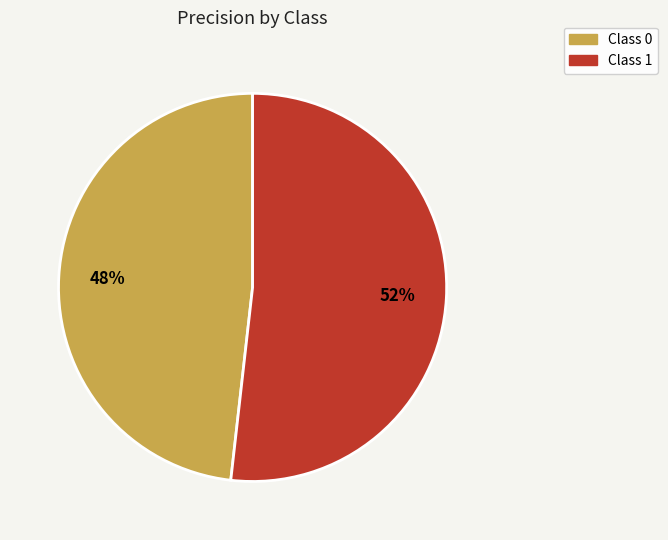

Is there any slice that represents more than half of the pie?

Yes